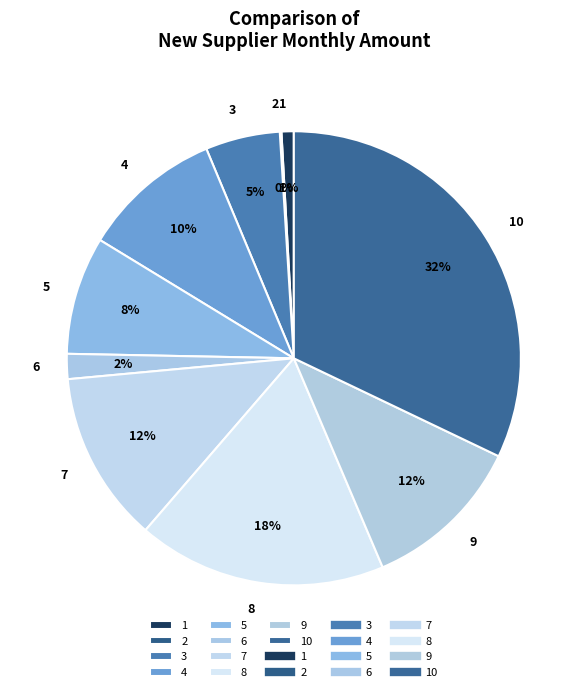

The 8 slice represents 18% of the pie. True or false?

True